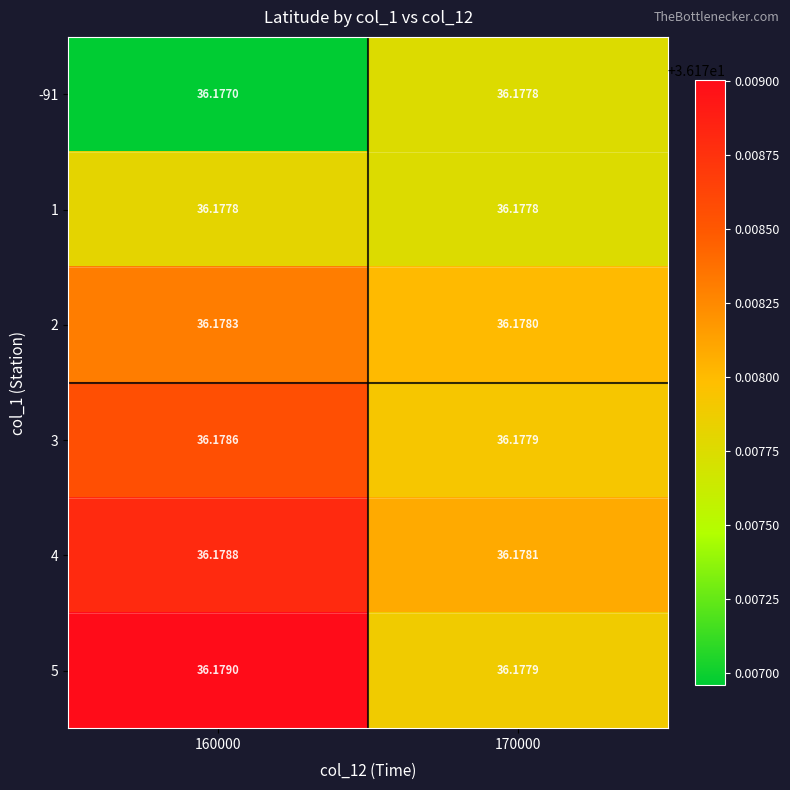

Is the value of 1 at 160000 greater than the value of 2 at 170000?

No